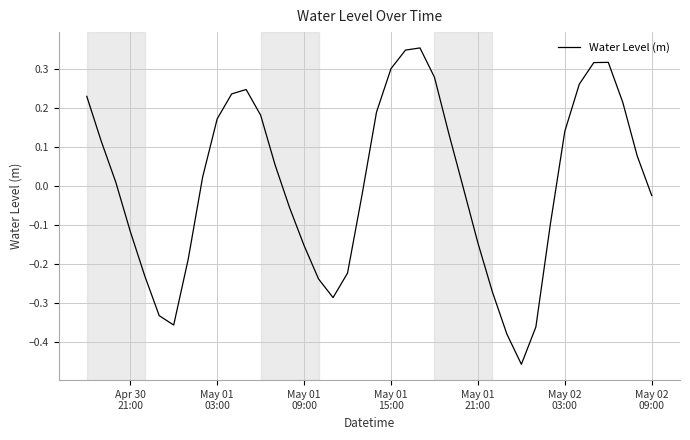

Is this an area chart (filled region under the line)?

No